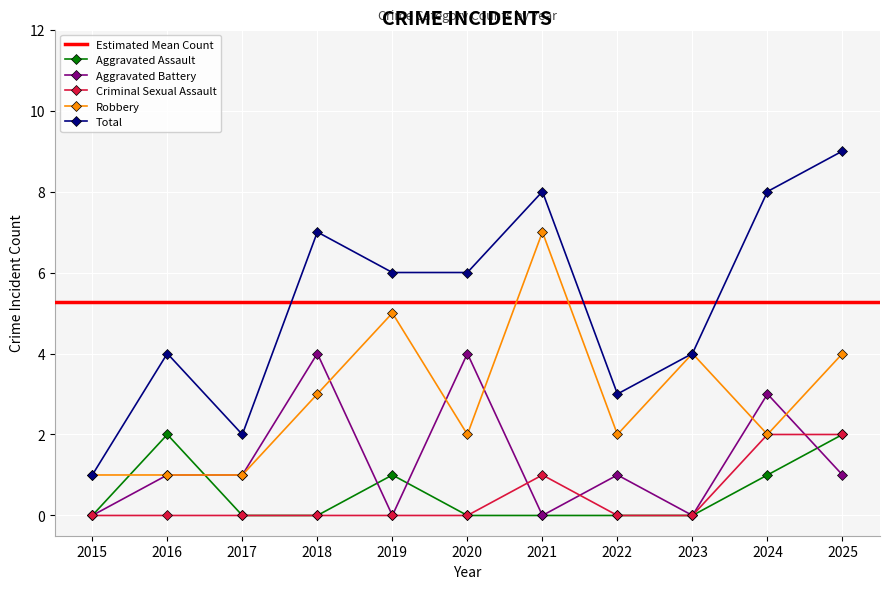

What is the average value of the Total series?

5